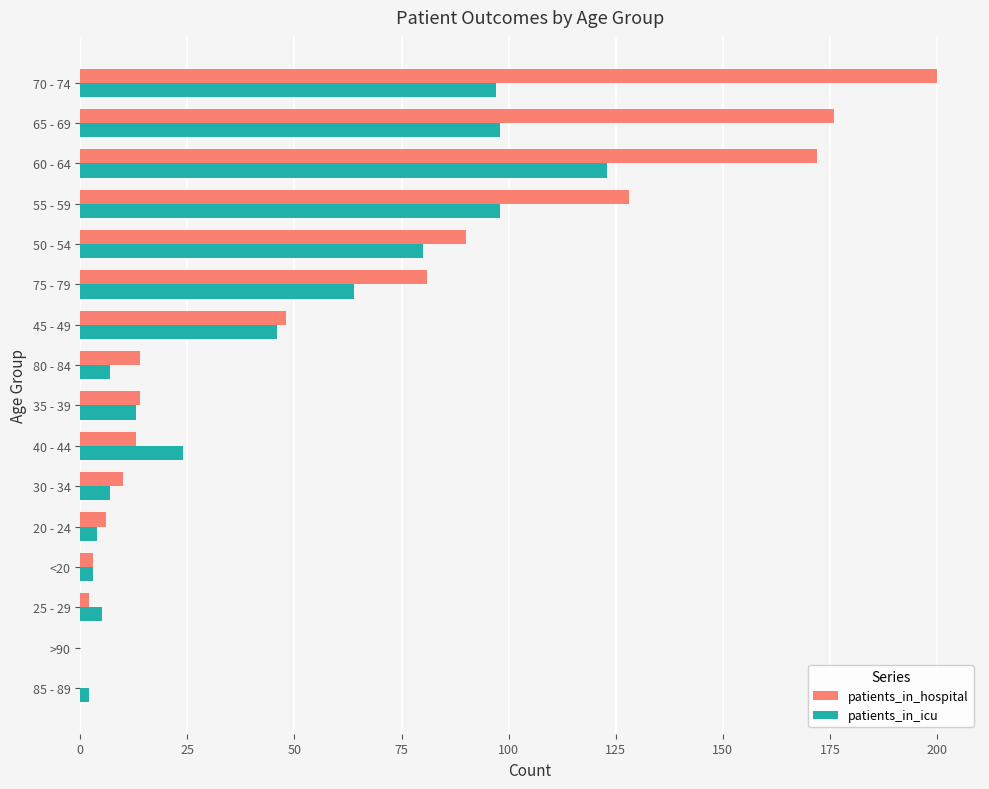

Which category has the highest value across all series?

70 - 74